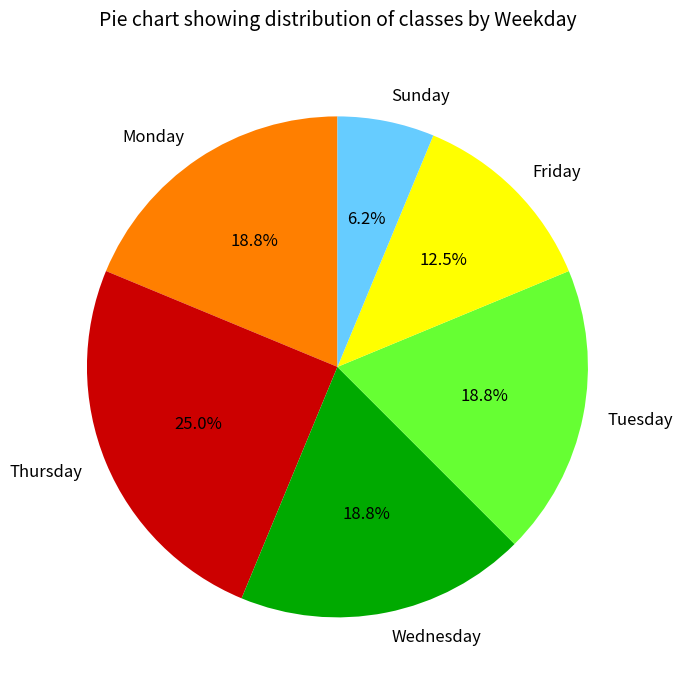

How many segments does this pie chart have?

6